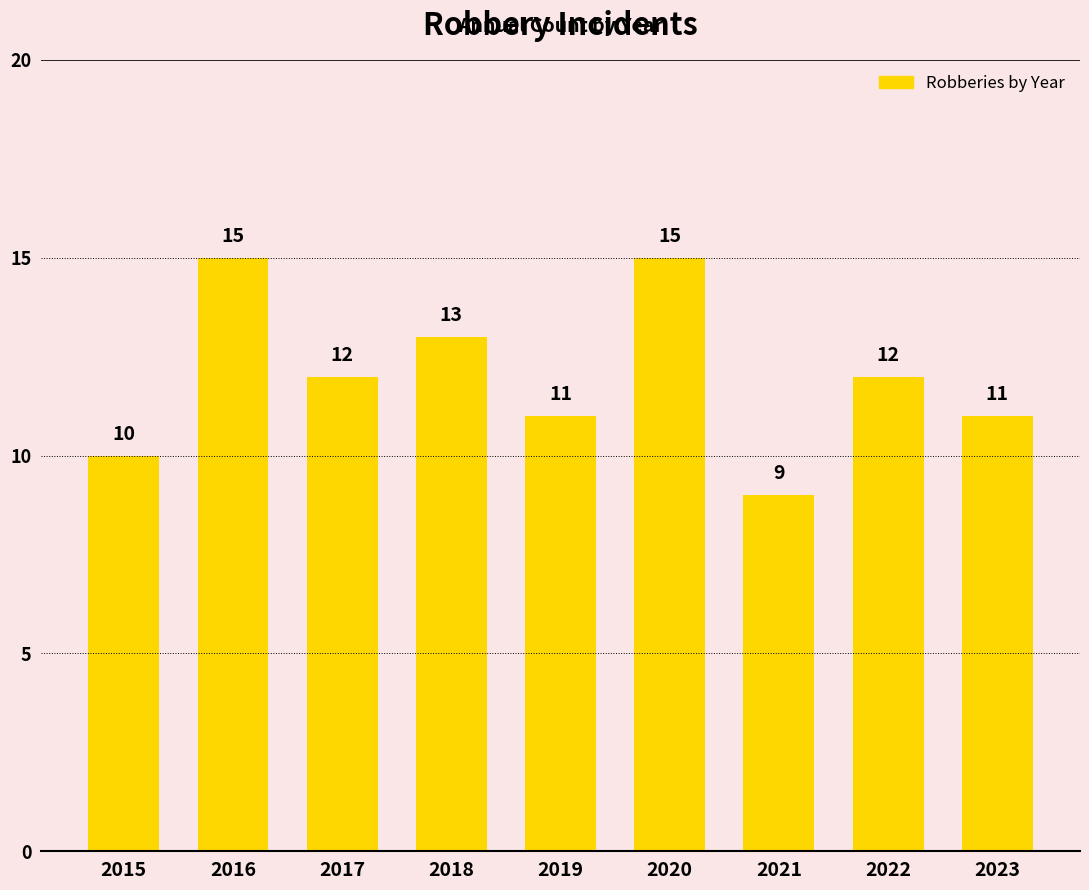

How many data points does each series have?

9